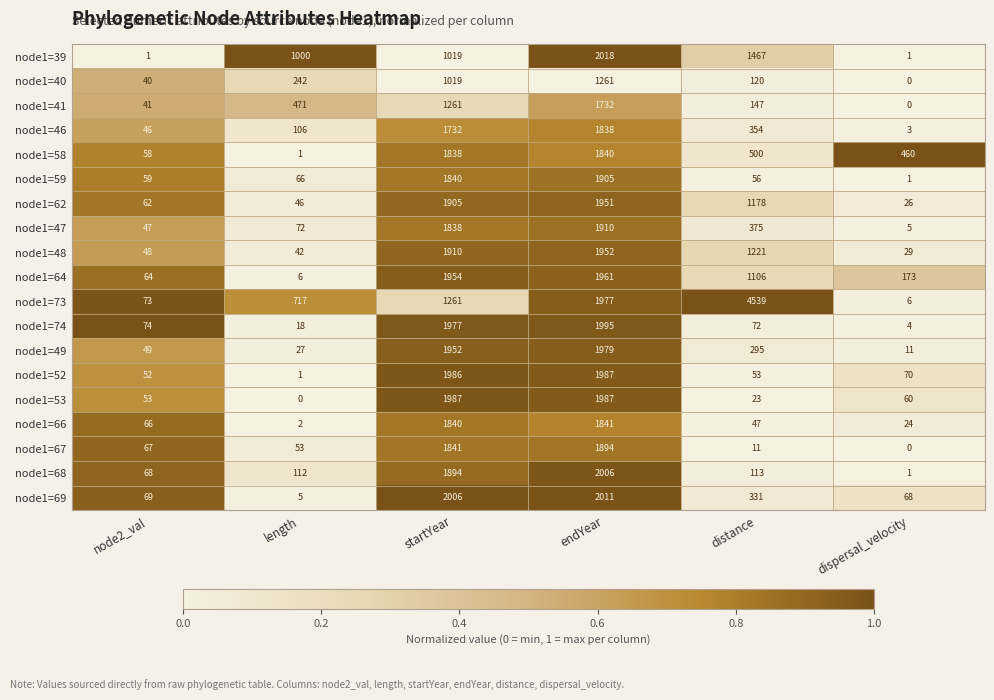

What is the average value of the node1=53 series?

685